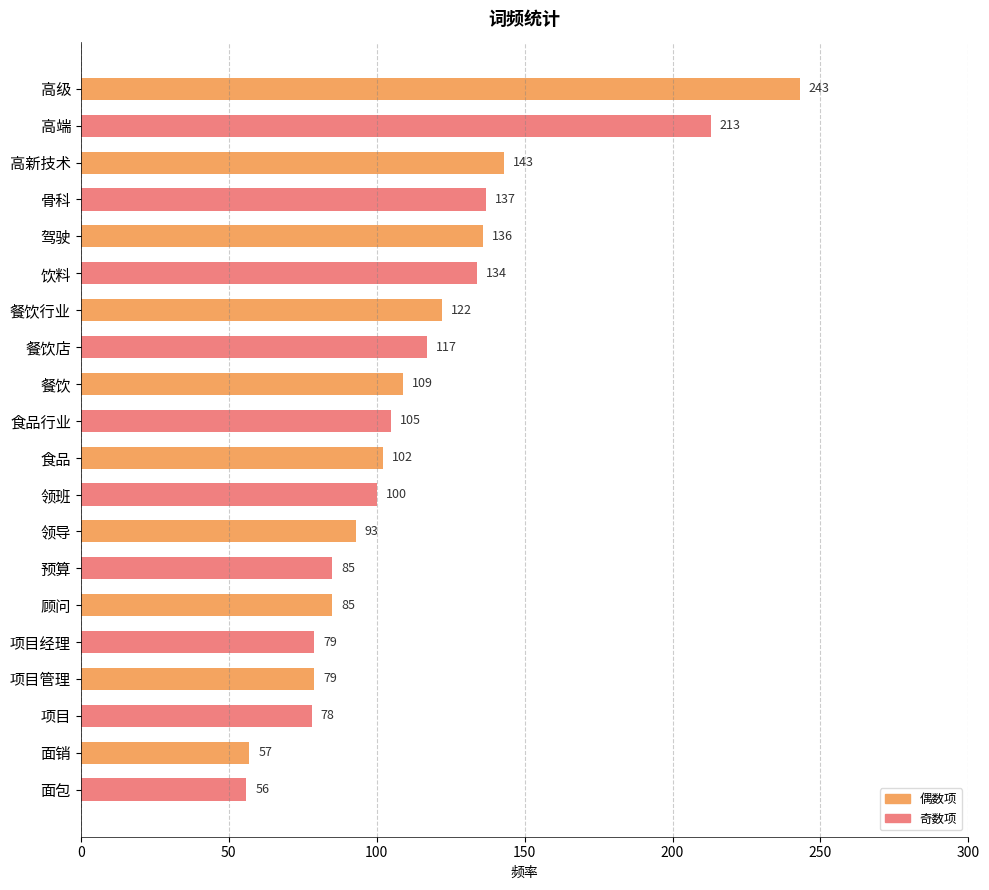

What is the sum of all values?

2273